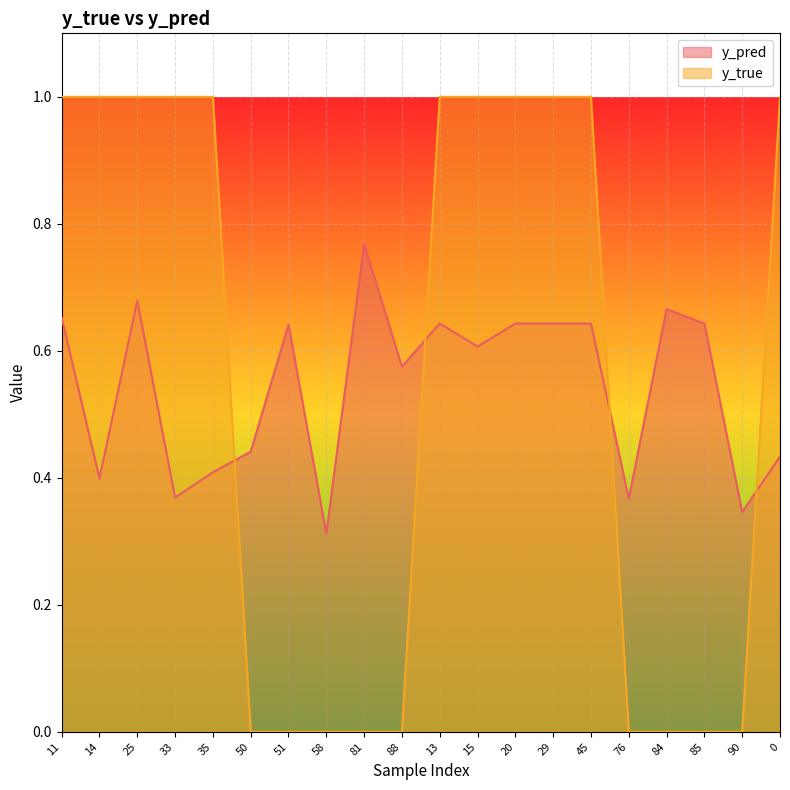

At which category is the sum across all series the highest?

25